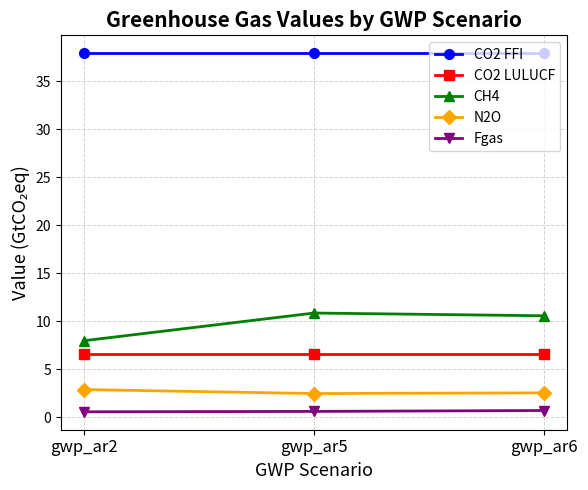

What is the sum of all N2O values?

7.9